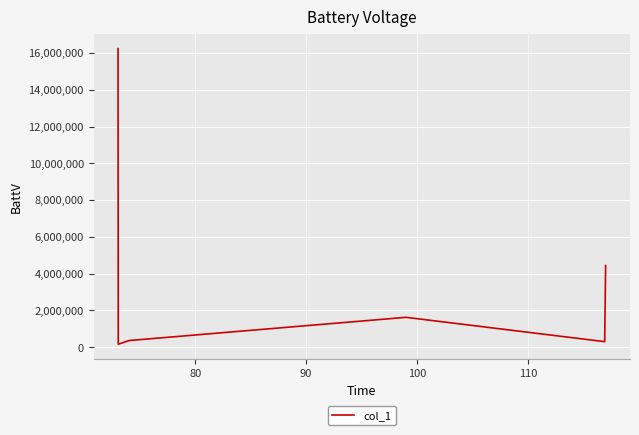

What is the greatest value displayed?

16244815.0